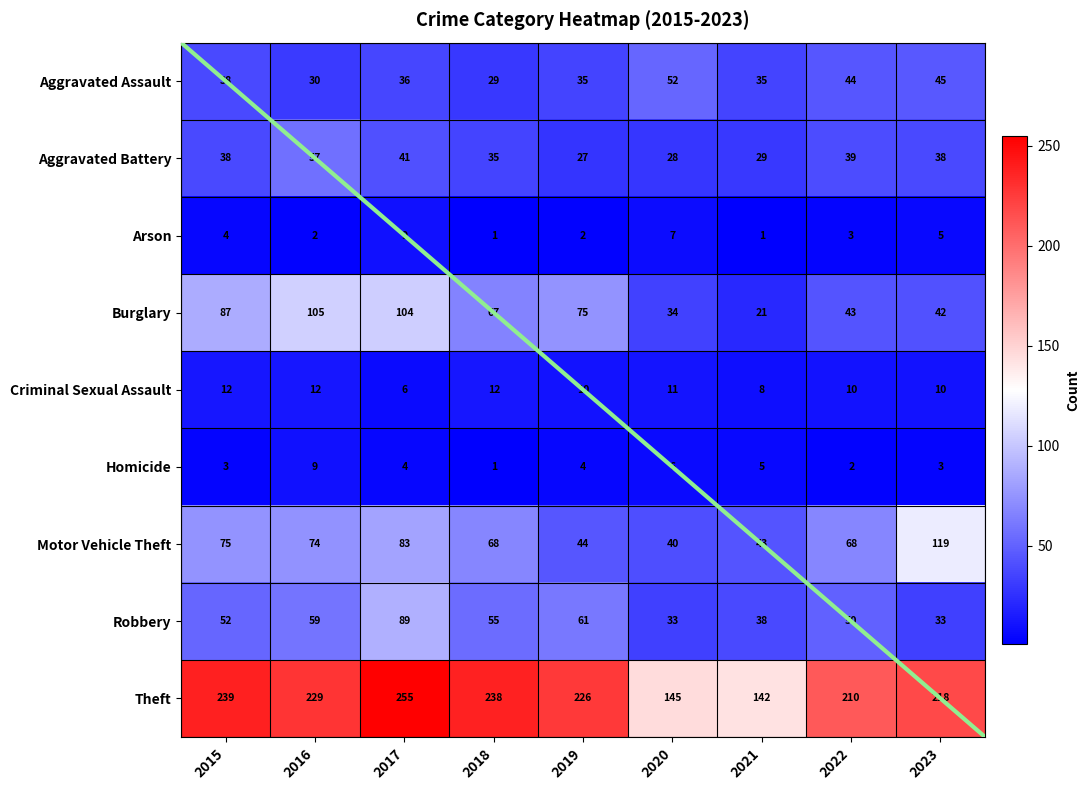

What is the sum of all Homicide values?

37